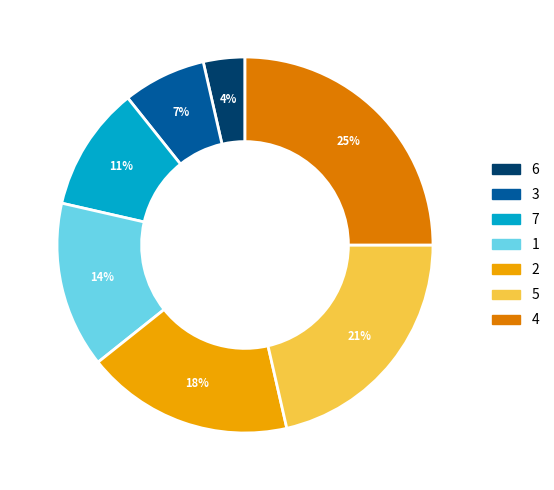

Rank the categories by value from lowest to highest.

6, 3, 7, 1, 2, 5, 4